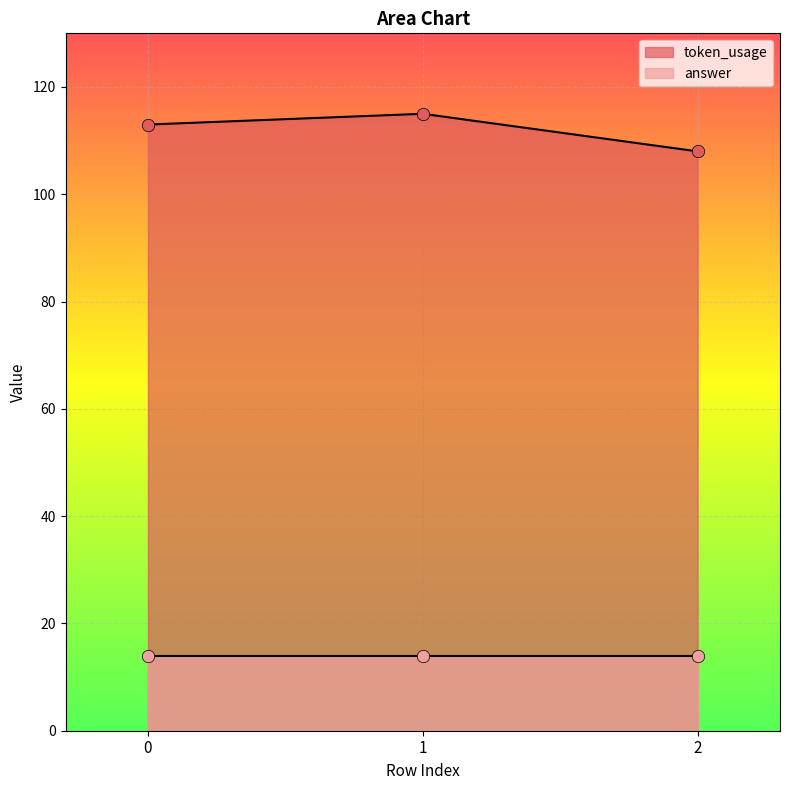

What is the change in value from 1 to 2?

-7